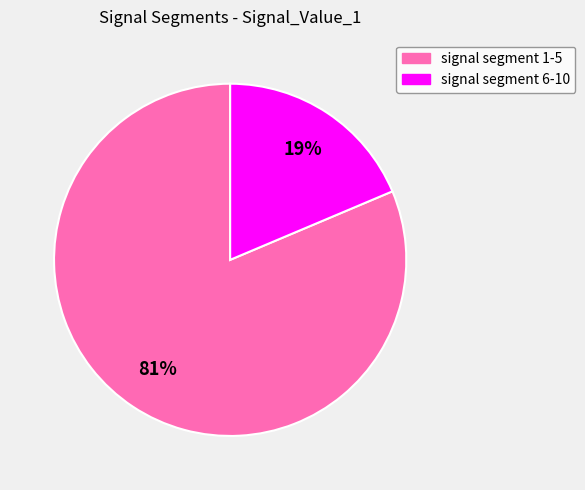

Does any single category account for the majority?

Yes